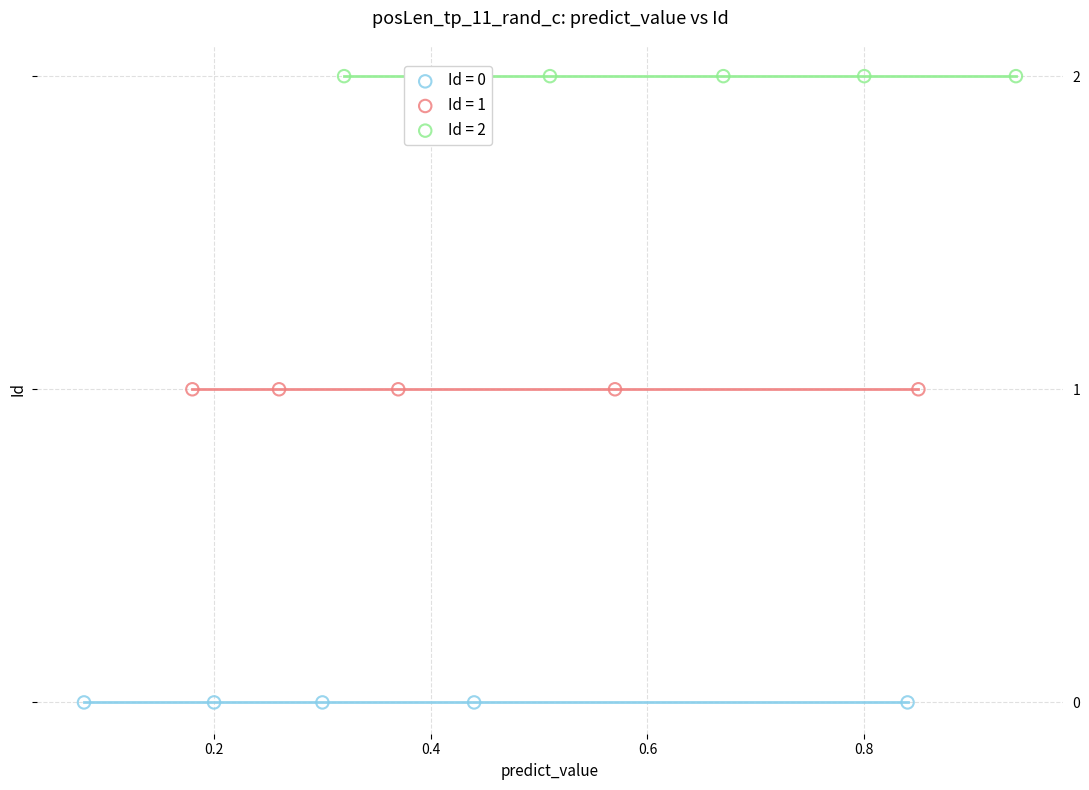

Which series contains the highest Y value?

Id = 2